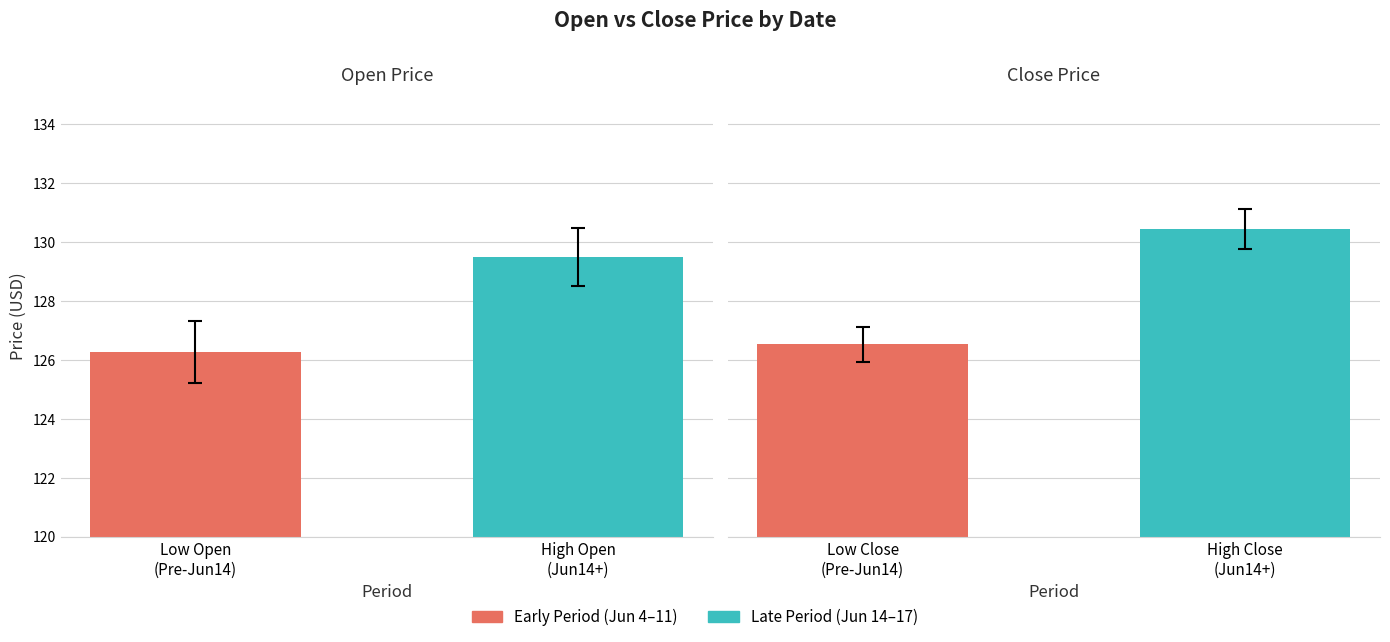

The Close series shows 126.5 at Low Close (Pre-Jun14). True or false?

True